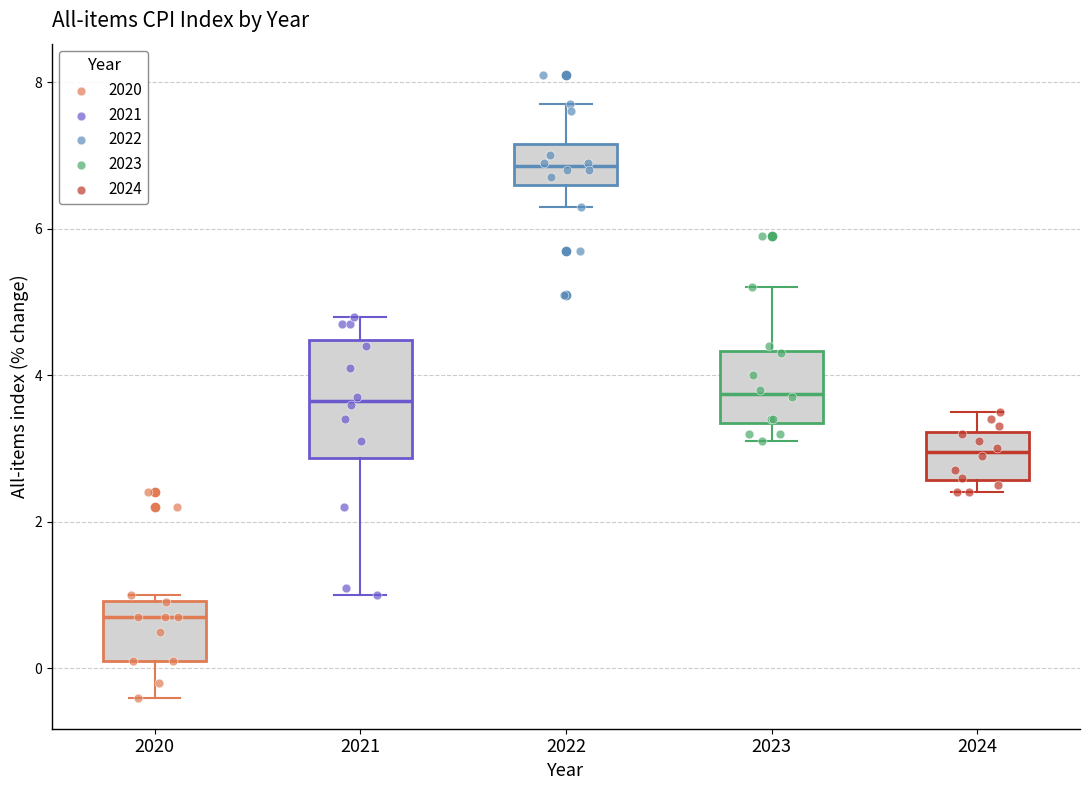

Which box's median line is the lowest?

2020